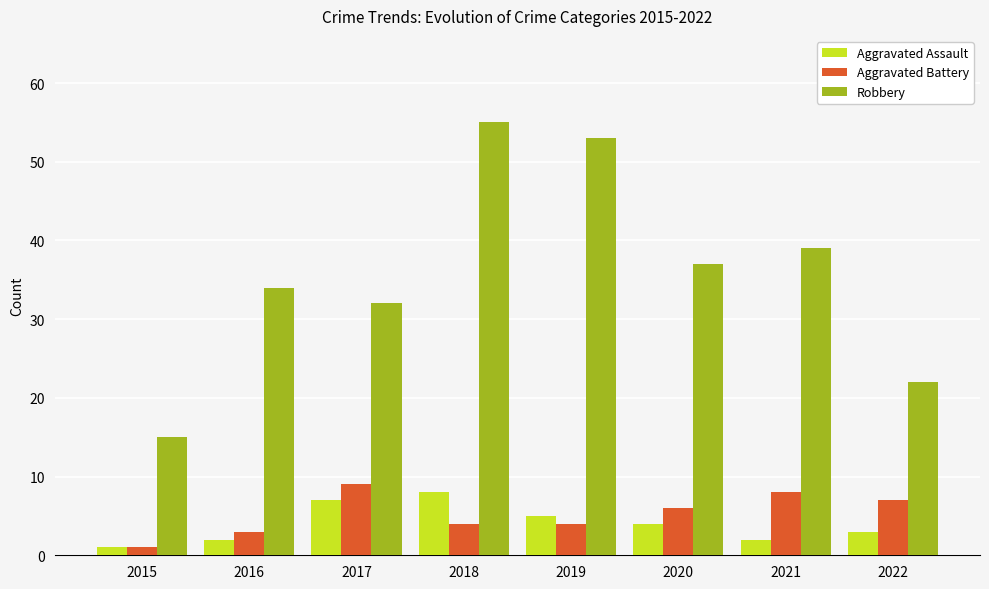

Between 2017 and 2018, which series saw the biggest shift?

Robbery